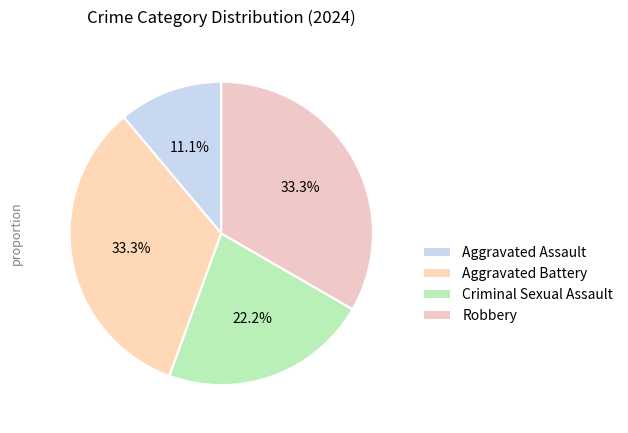

Combined, what portion of the pie is Criminal Sexual Assault and Aggravated Battery?

55.6%